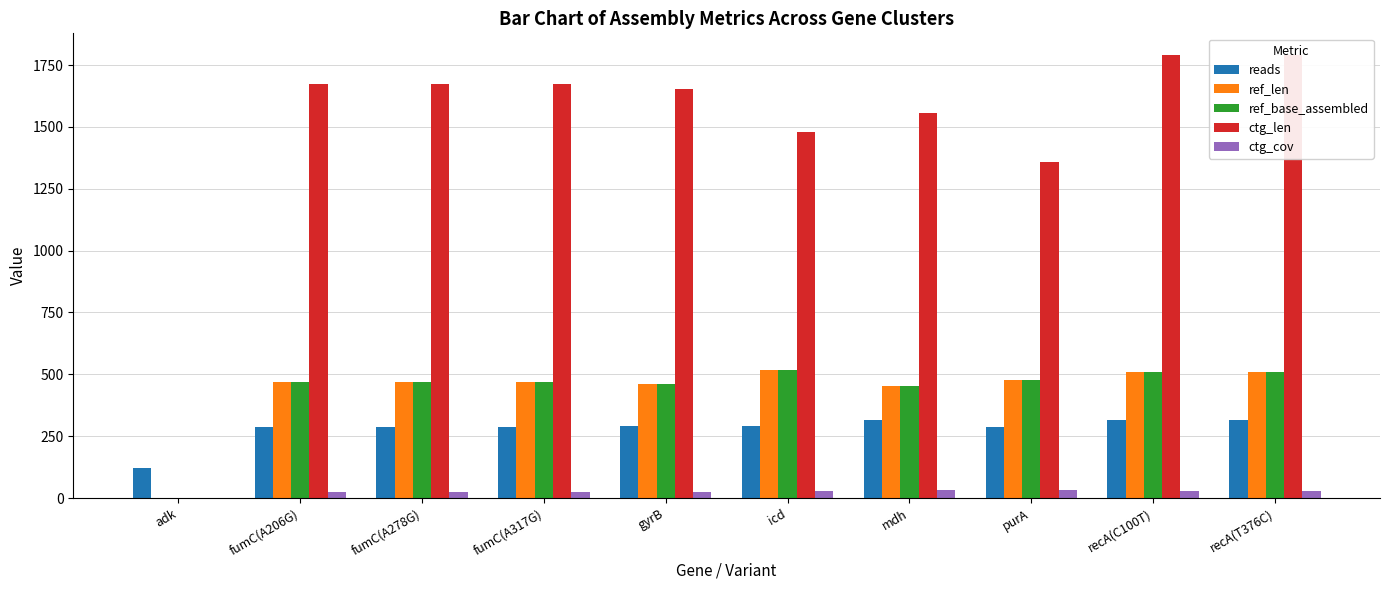

How many positive values does the ctg_len series have?

9